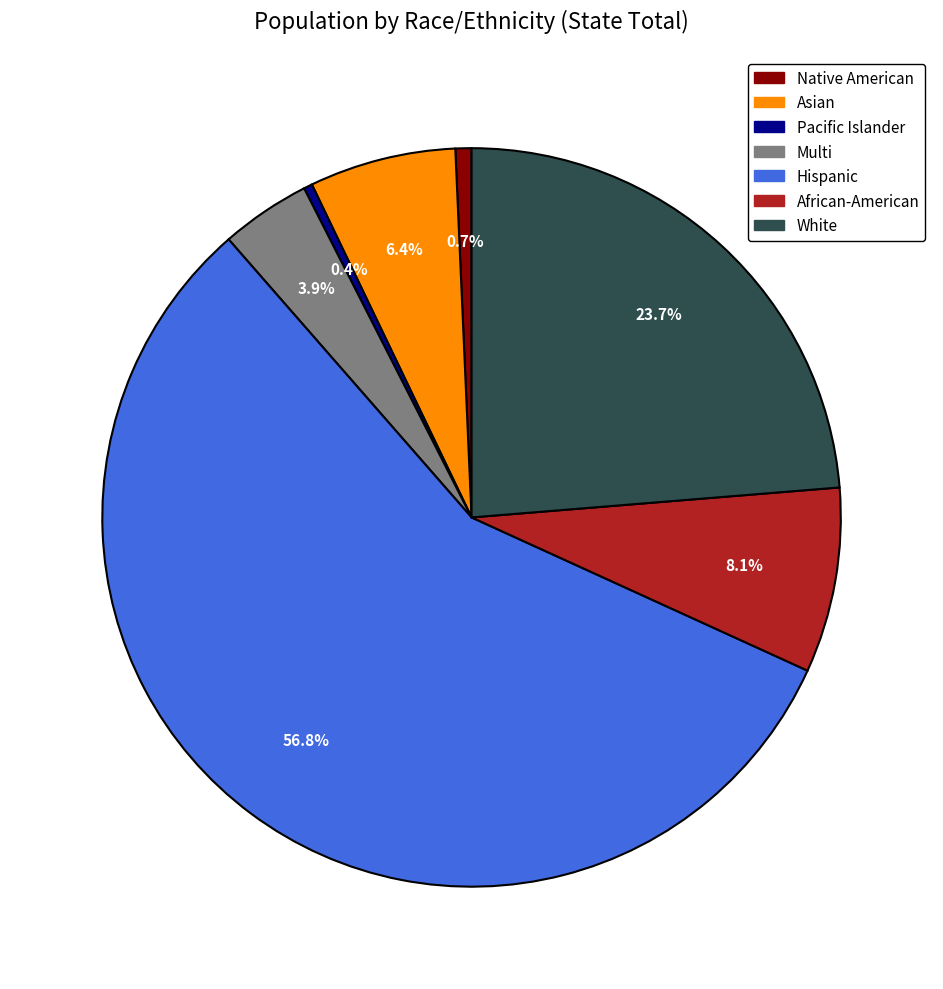

How many segments does this pie chart have?

7